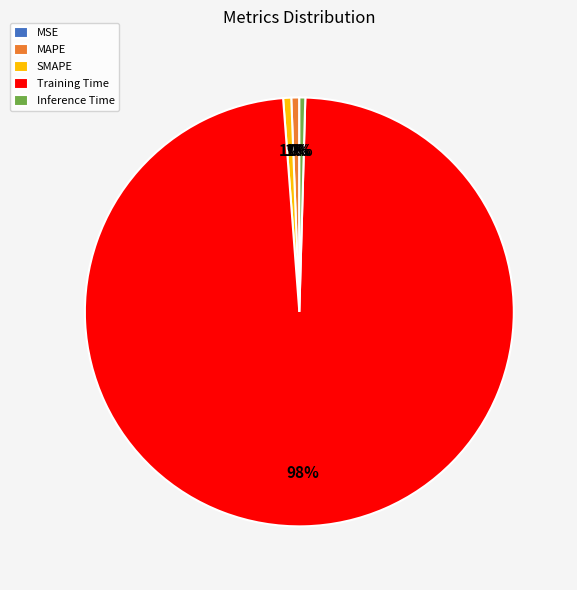

To the nearest percent, what is the average slice percentage?

20%